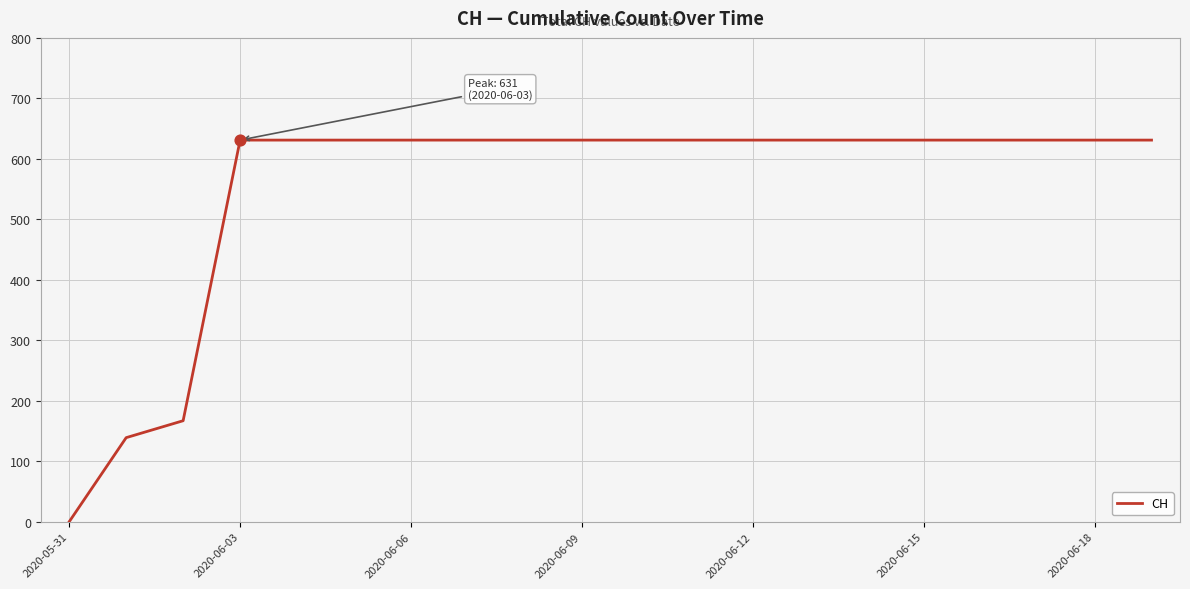

What is the greatest value displayed?

631